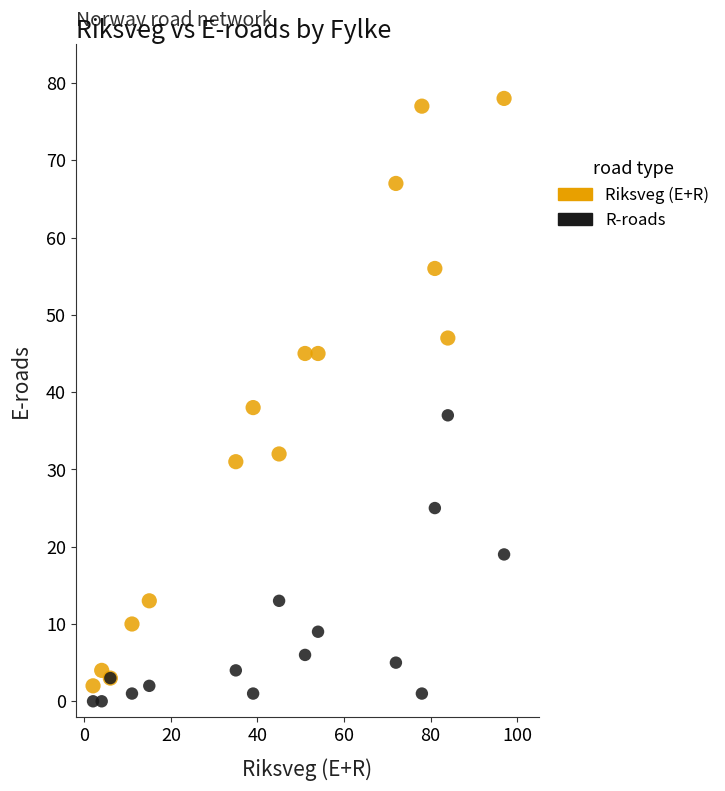

Which series has the largest Y range (max minus min)?

Riksveg (E+R)